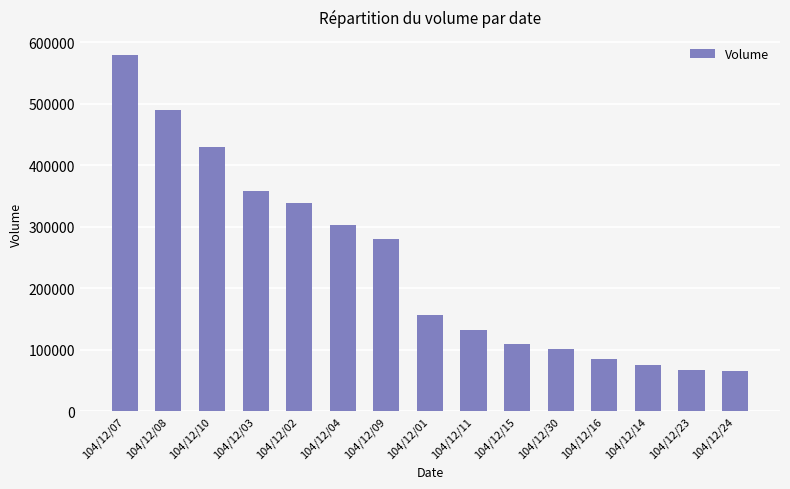

What is the ratio of the value at 104/12/11 to the value at 104/12/15?

1.2